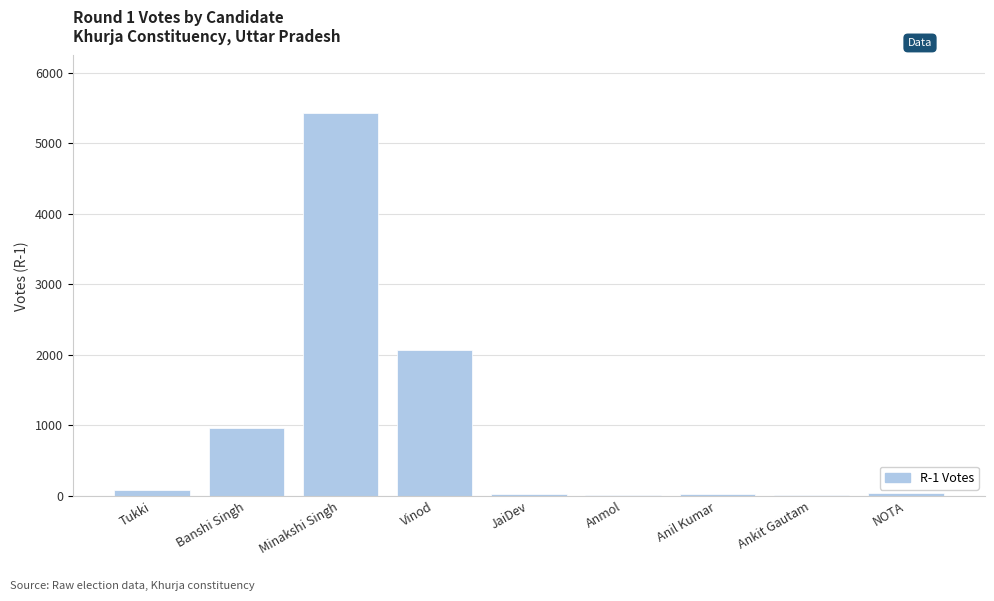

At which label is the value closest to 2723?

Vinod